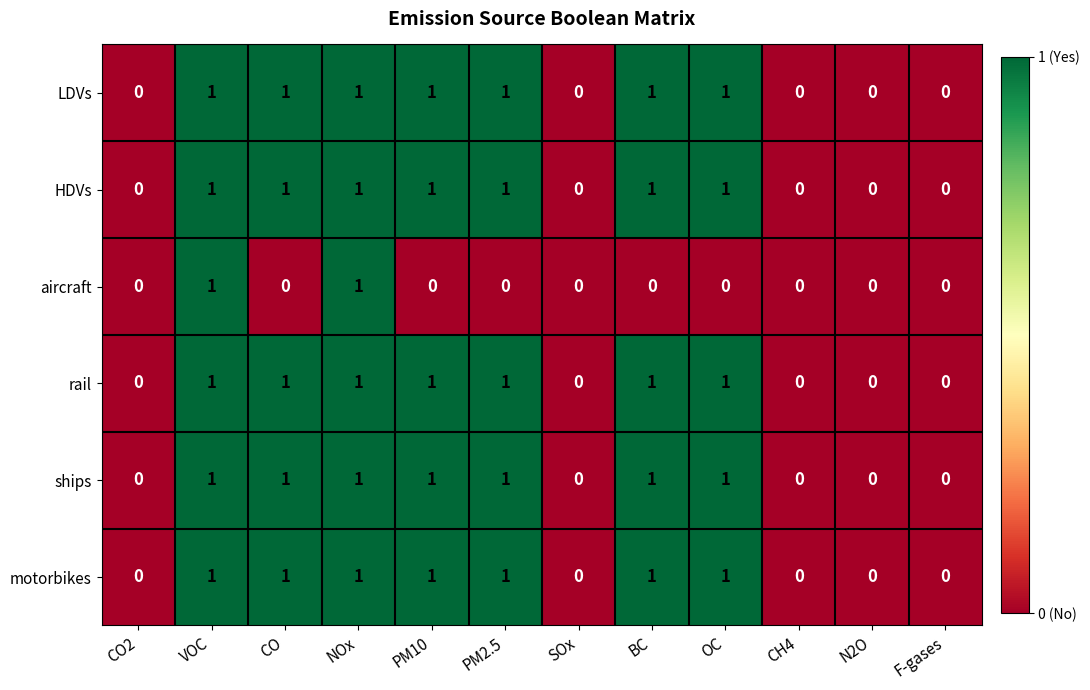

Count the ships values in the range 0 to 1.

12